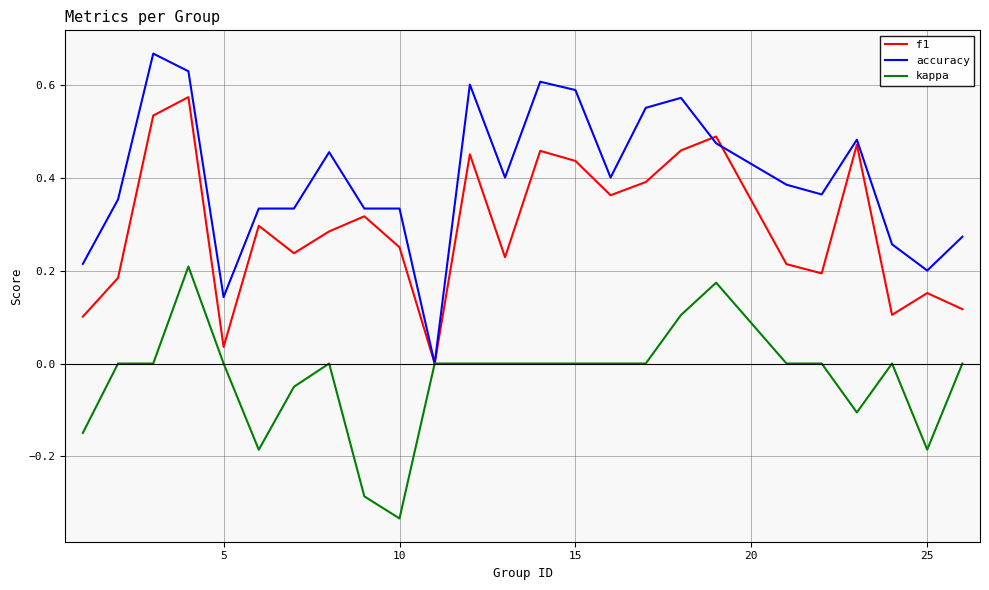

Which series has the largest total across all categories?

accuracy